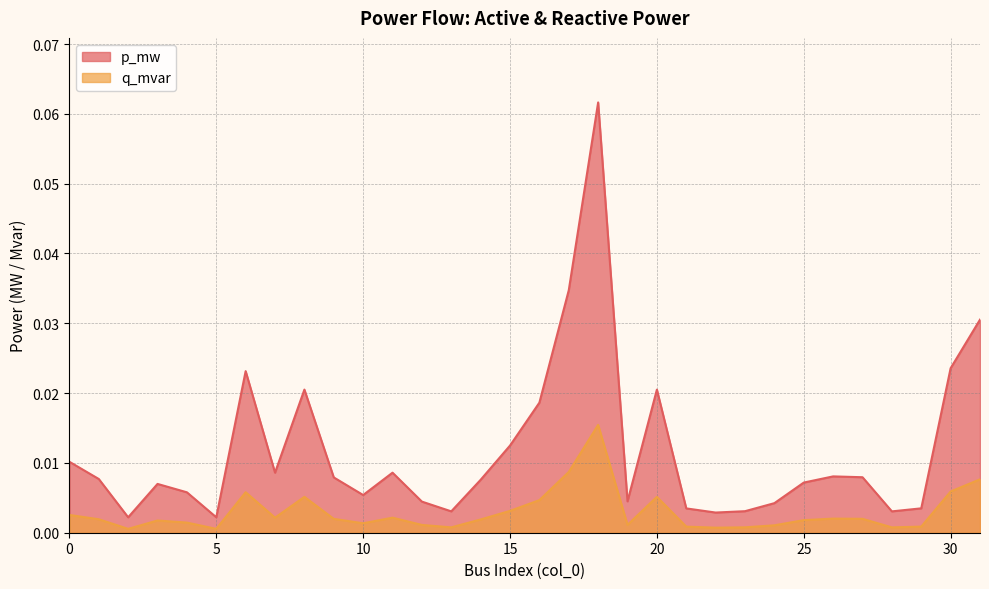

How many lines are shown in the chart?

2